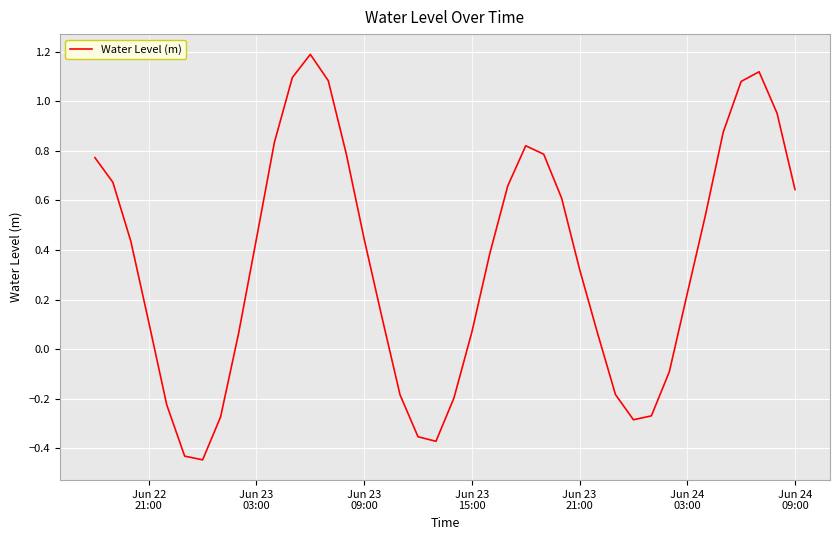

What is the difference between the maximum and minimum values?

1.6